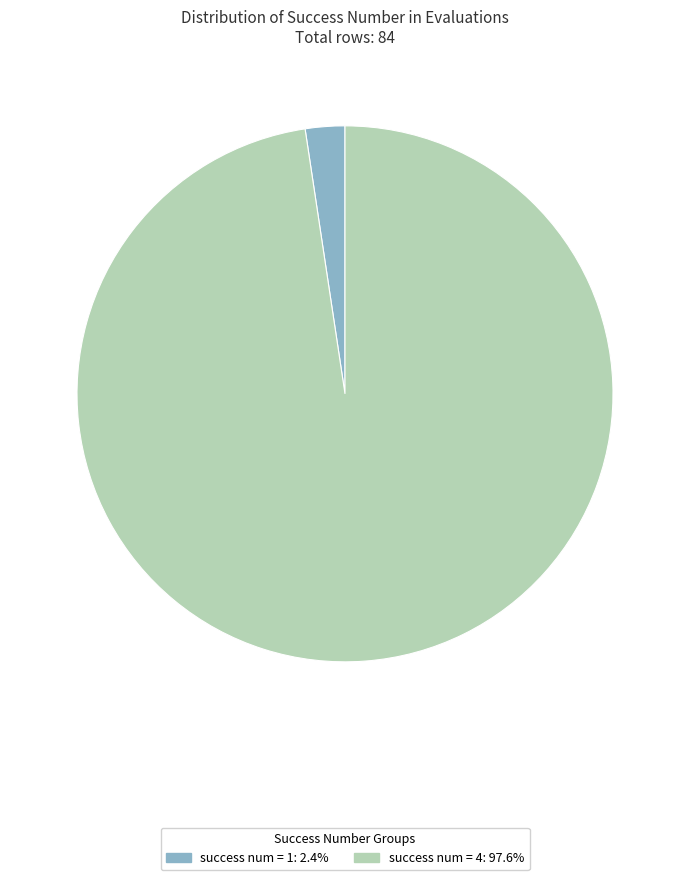

What is the ratio of the value at success num = 4: 97.6% to the value at success num = 1: 2.4%?

41.0